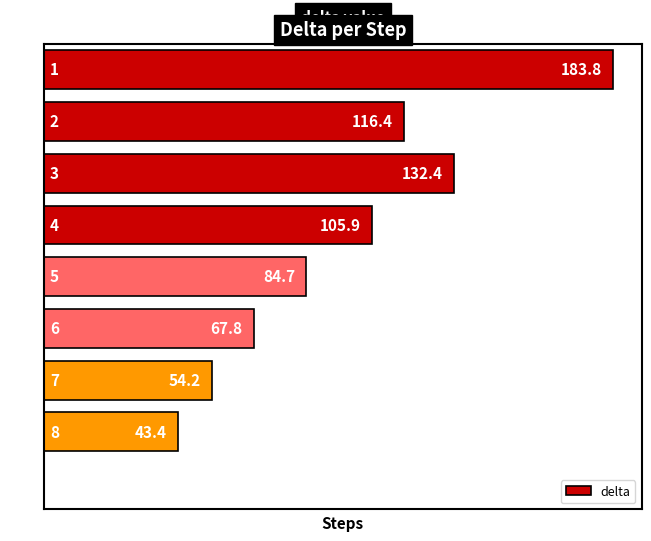

What is the maximum value shown in the chart?

183.8